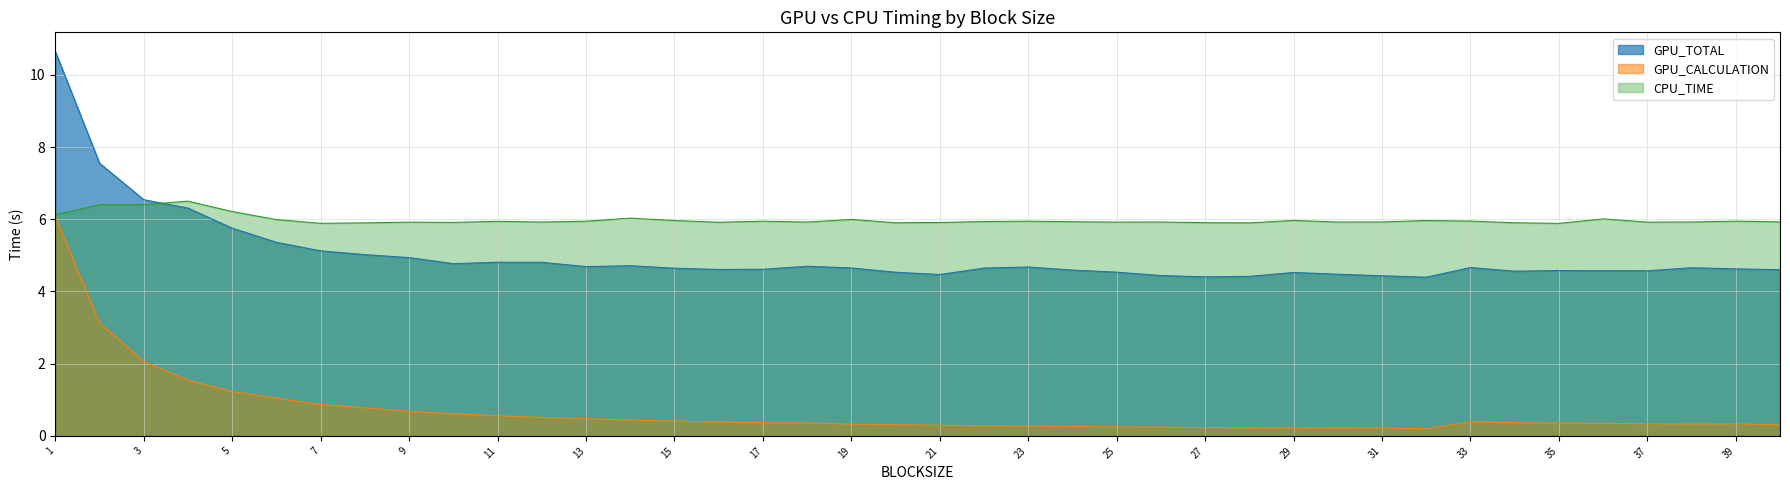

Which category has the lowest value across all series?

32